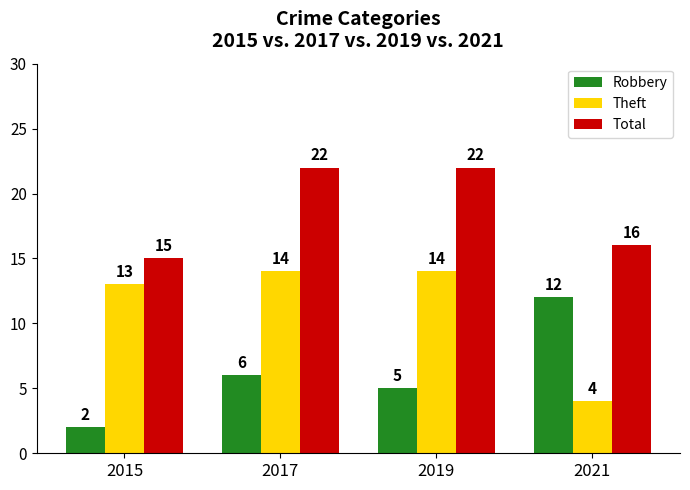

The value of Total at 2021 is 6. True or false?

False